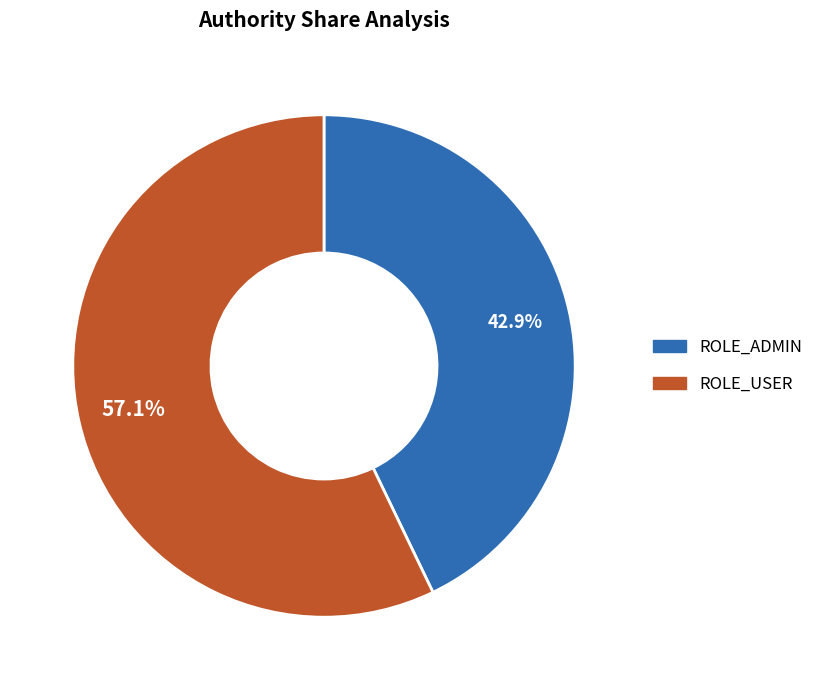

What percentage is the ROLE_USER slice, to the nearest percent?

57%